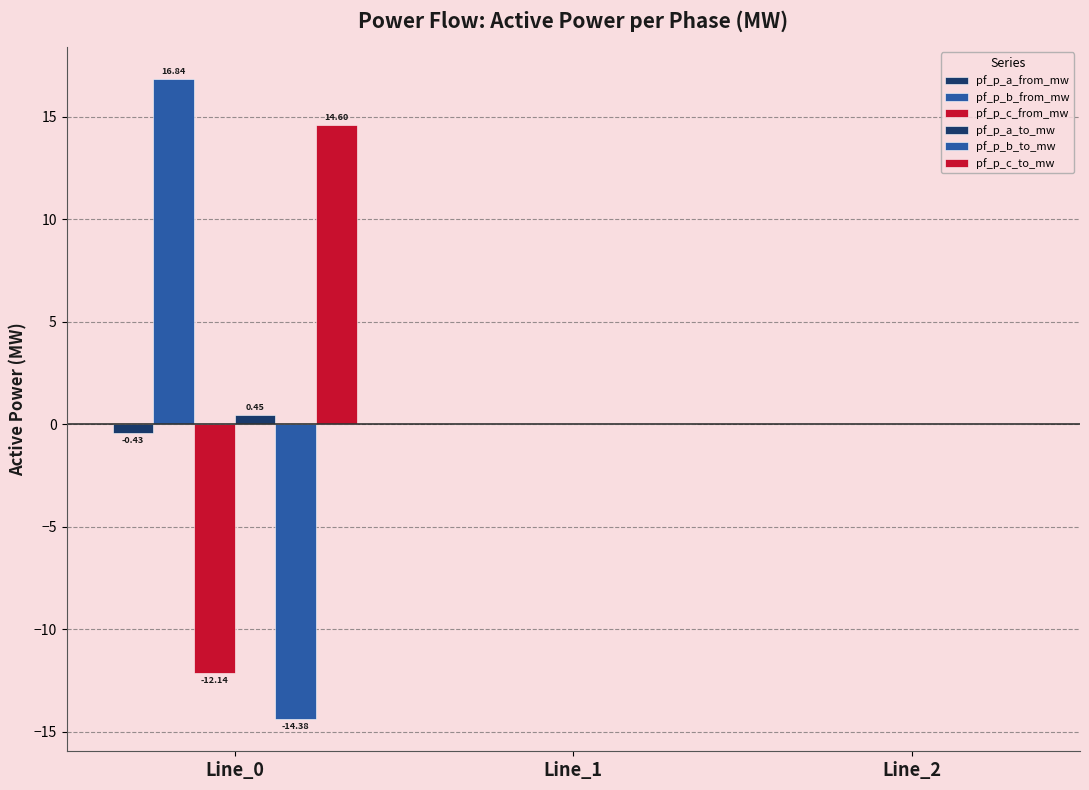

Are the bars grouped side by side (vs. stacked)?

Yes